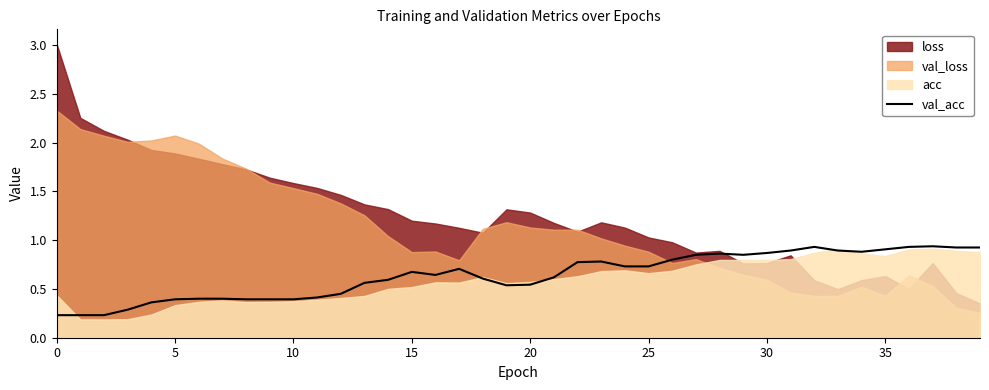

How many lines are shown in the chart?

1